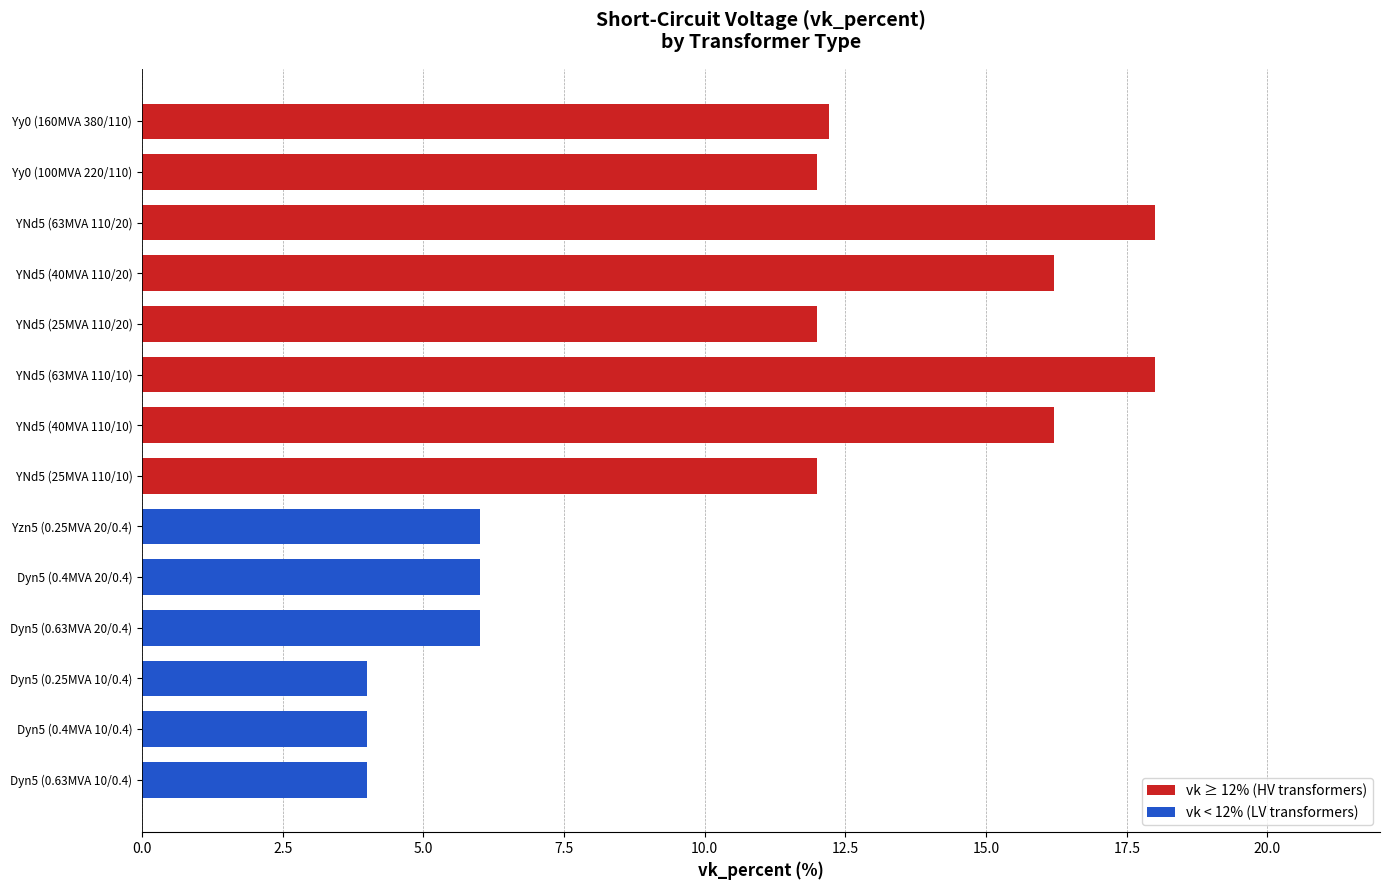

What is the ratio of the value at YNd5 (63MVA 110/20) to the value at YNd5 (25MVA 110/20)?

1.5